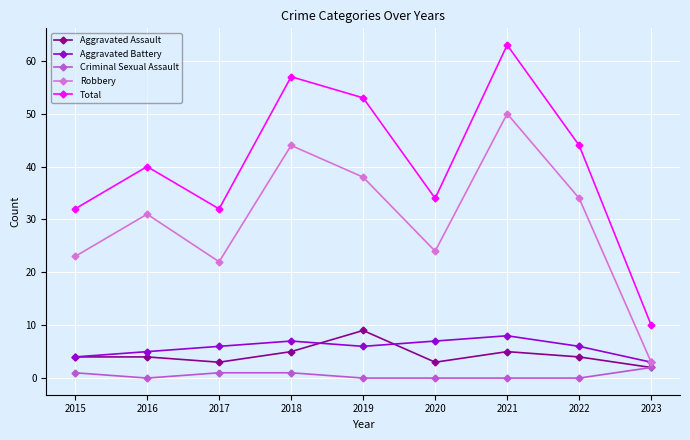

Is the value of Aggravated Battery at 2019 greater than the value of Robbery at 2023?

Yes